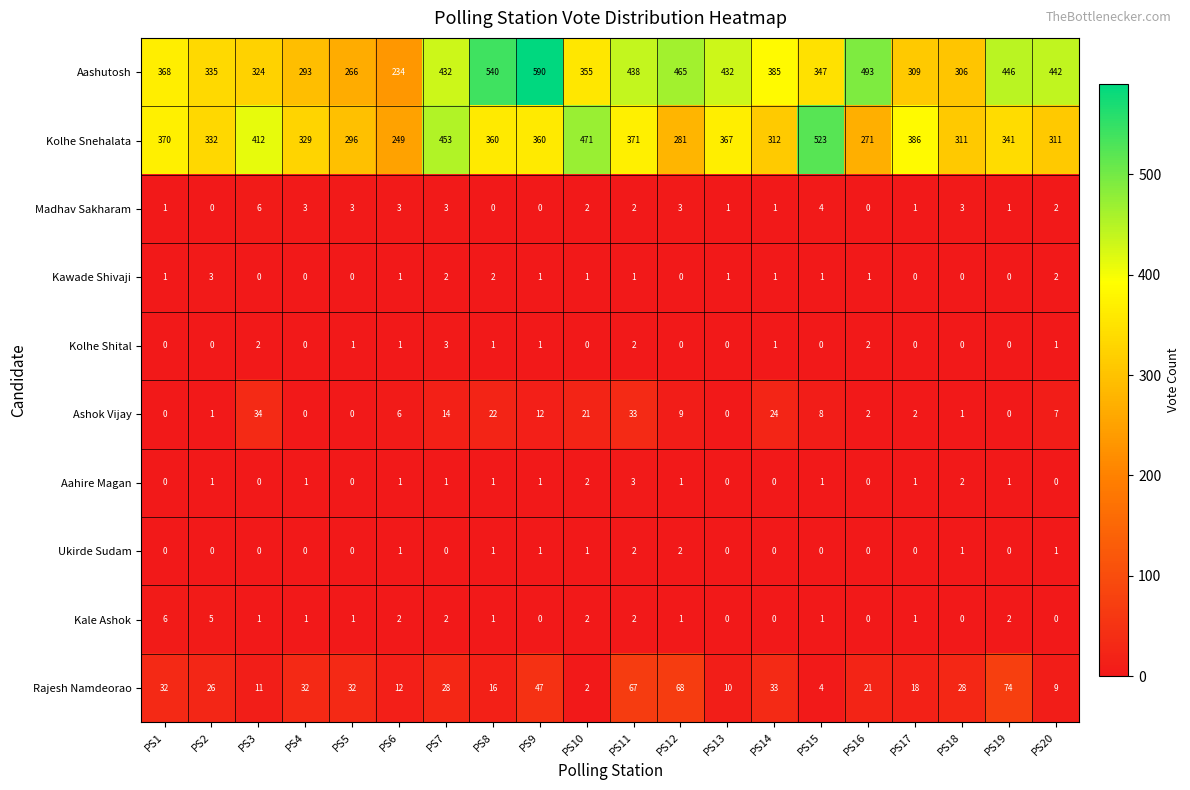

The value of Rajesh Namdeorao at PS3 is 16. True or false?

False